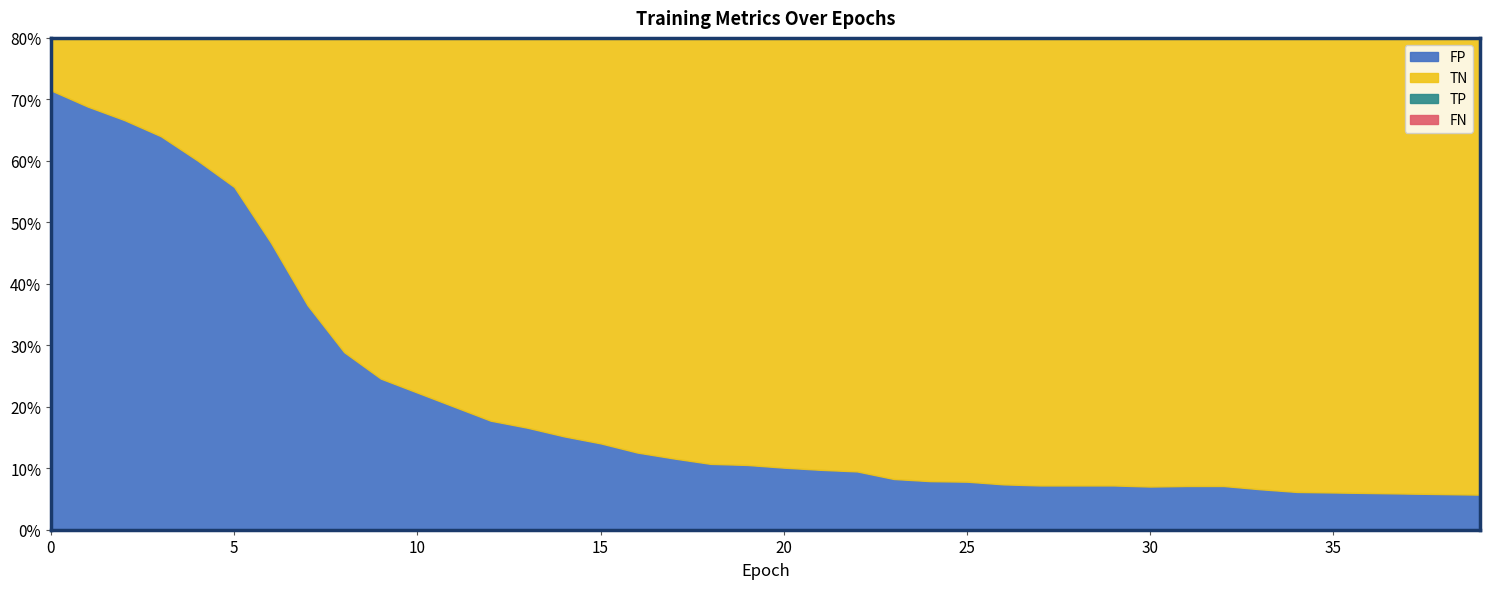

Reading left to right, list all the values displayed in this chart.

TP: 2	2	2	2	2	2	1	1	1	1	1	1	1	1	1	1	1	0	0	0	0	0	0	0	0	0	0	0	0	0	0	0	0	0	0	0	0	0	0	0
TN: 323	353	378	408	453	502	605	721	808	857	883	909	935	948	964	977	994	1005	1015	1017	1022	1026	1029	1043	1047	1048	1053	1055	1055	1055	1057	1056	1056	1062	1067	1068	1069	1070	1071	1072
FP: 814	784	759	729	684	635	532	416	329	280	254	228	202	189	173	160	143	132	122	120	115	111	108	94	90	89	84	82	82	82	80	81	81	75	70	69	68	67	66	65
FN: 0	0	0	0	0	0	1	1	1	1	1	1	1	1	1	1	1	2	2	2	2	2	2	2	2	2	2	2	2	2	2	2	2	2	2	2	2	2	2	2